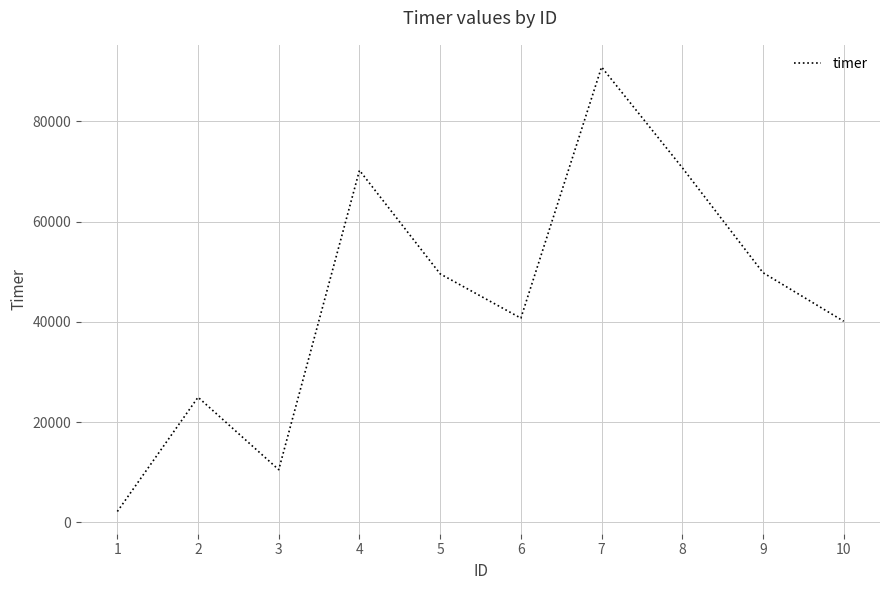

Which has a higher value, 1 or 8?

8